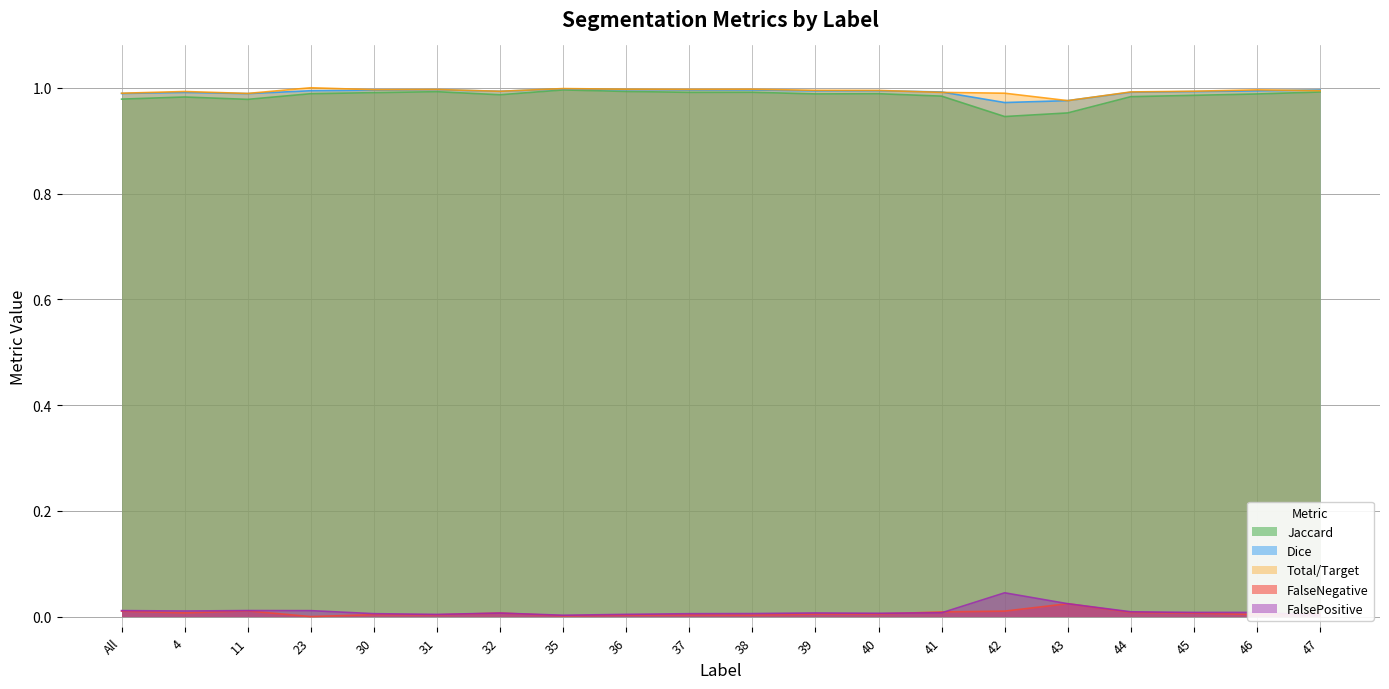

True or false: Dice and FalsePositive cross at least once.

False